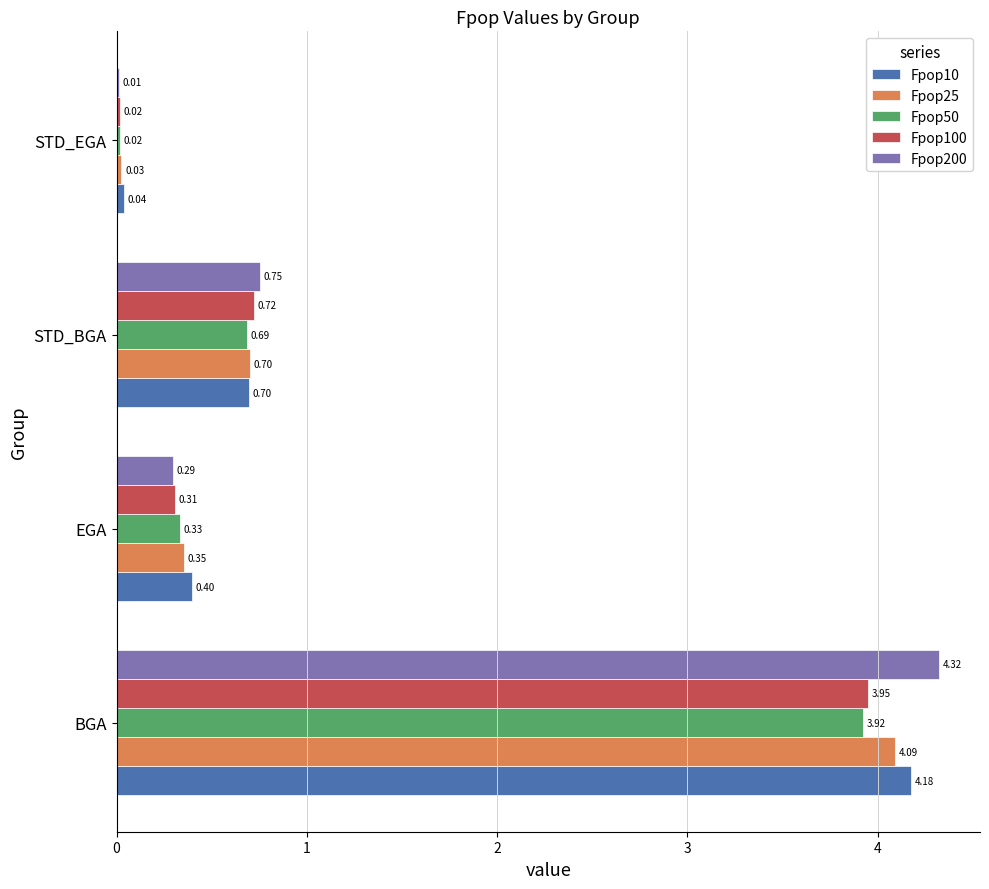

What is the sum of the Fpop100 values at STD_BGA and STD_EGA?

0.7